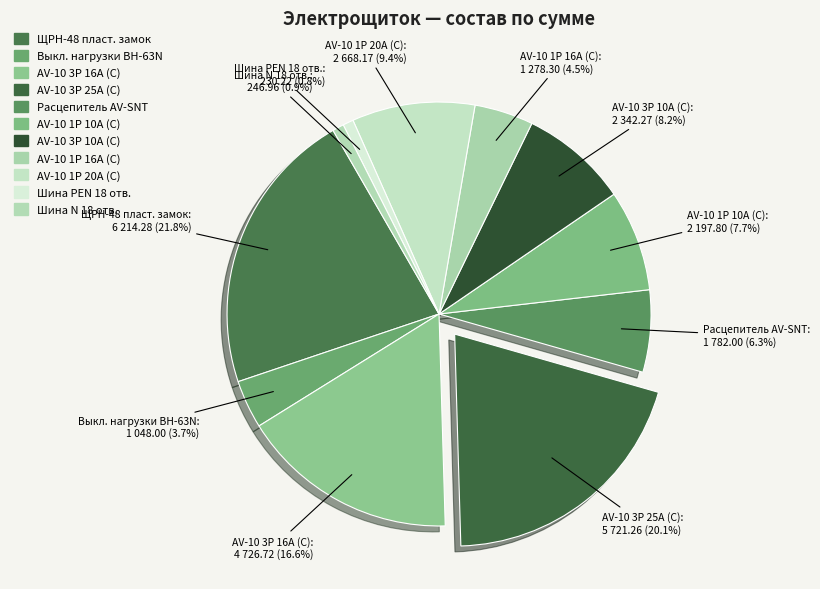

What is the change in value from Выкл. нагрузки ВН-63N to AV-10 1P 20A (C)?

+1620.2